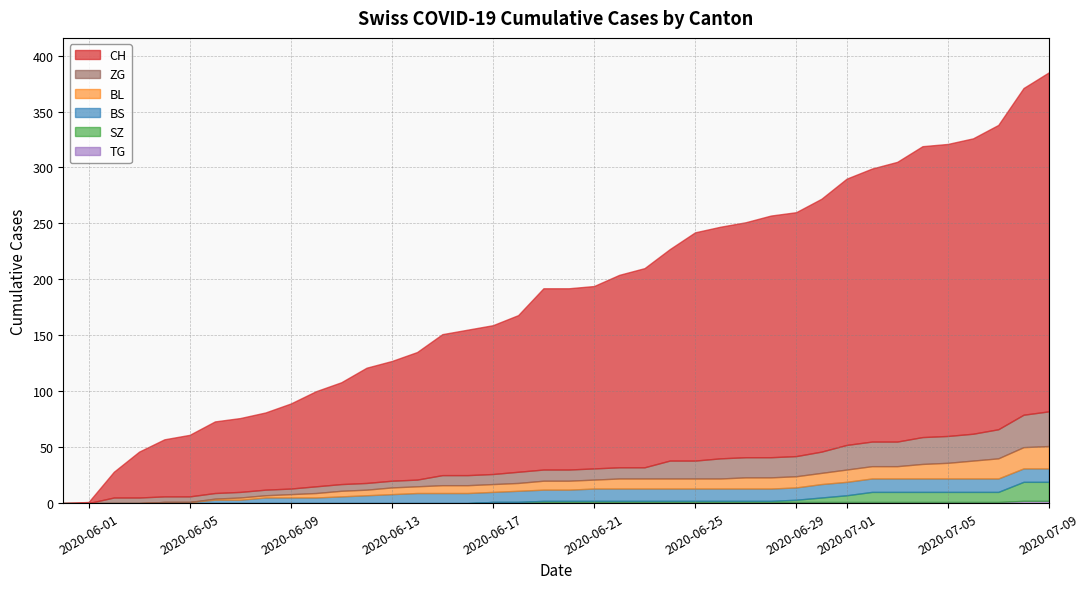

What is the value of the CH point at the 5th from the left?

51